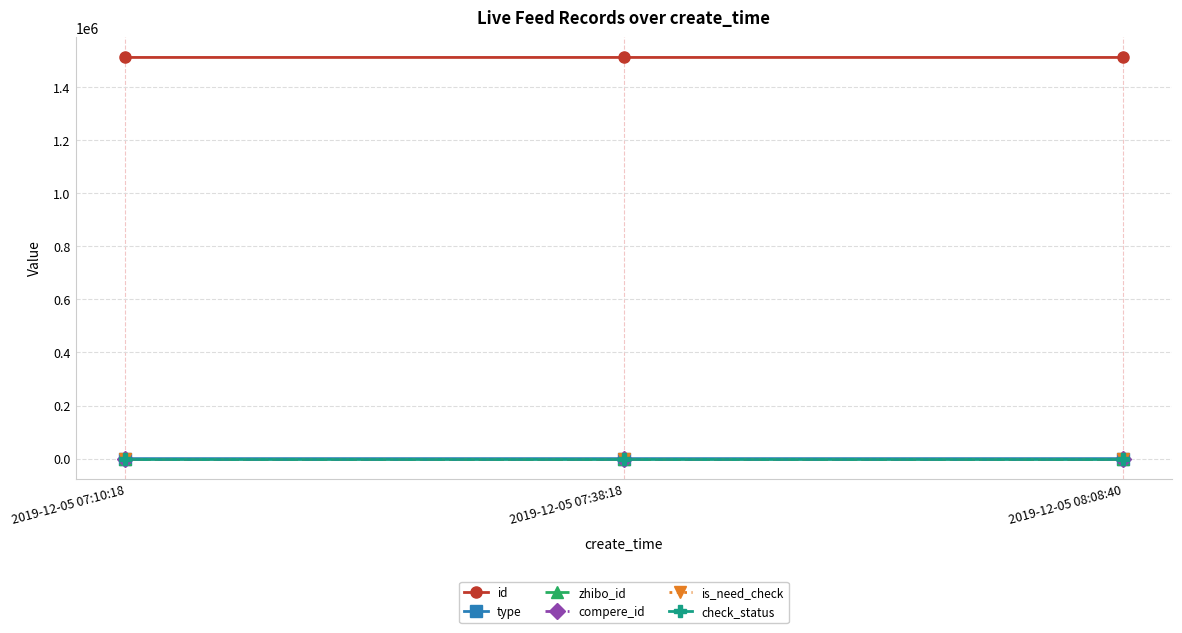

Reading left to right, transcribe all the data shown in this chart.

id: 2019-12-05 07:10:18=1512241	2019-12-05 07:38:18=1512228	2019-12-05 08:08:40=1512199
type: 2019-12-05 07:10:18=0	2019-12-05 07:38:18=0	2019-12-05 08:08:40=1
zhibo_id: 2019-12-05 07:10:18=152	2019-12-05 07:38:18=152	2019-12-05 08:08:40=152
compere_id: 2019-12-05 07:10:18=0	2019-12-05 07:38:18=0	2019-12-05 08:08:40=0
is_need_check: 2019-12-05 07:10:18=0	2019-12-05 07:38:18=0	2019-12-05 08:08:40=0
check_status: 2019-12-05 07:10:18=1	2019-12-05 07:38:18=1	2019-12-05 08:08:40=1